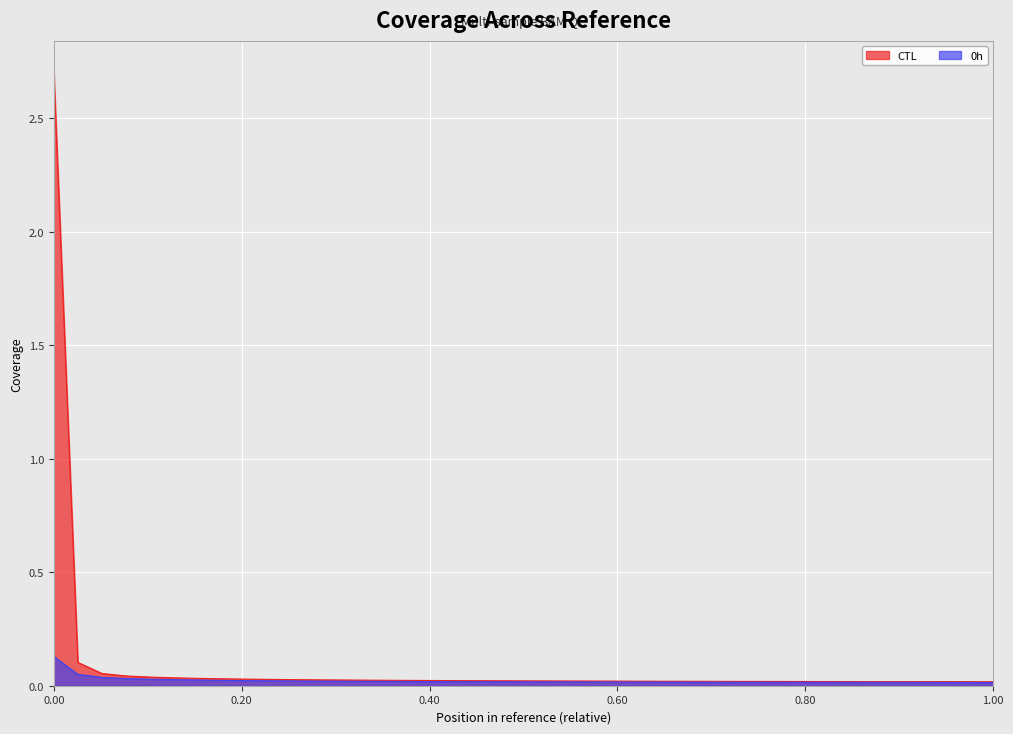

At which label is Series 0 closest to 1?

0.20